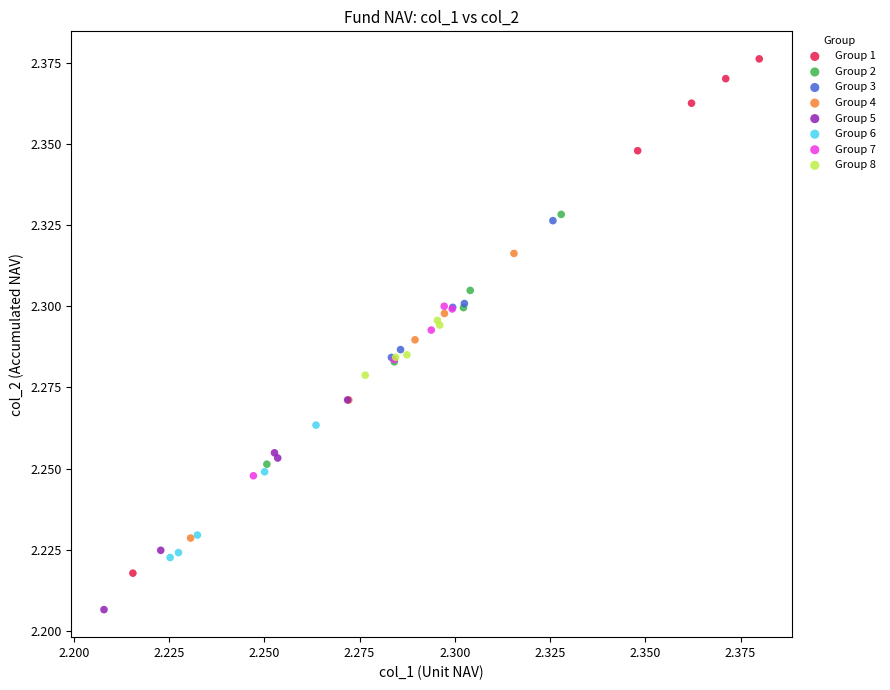

Which series contains the lowest Y value?

Group 5